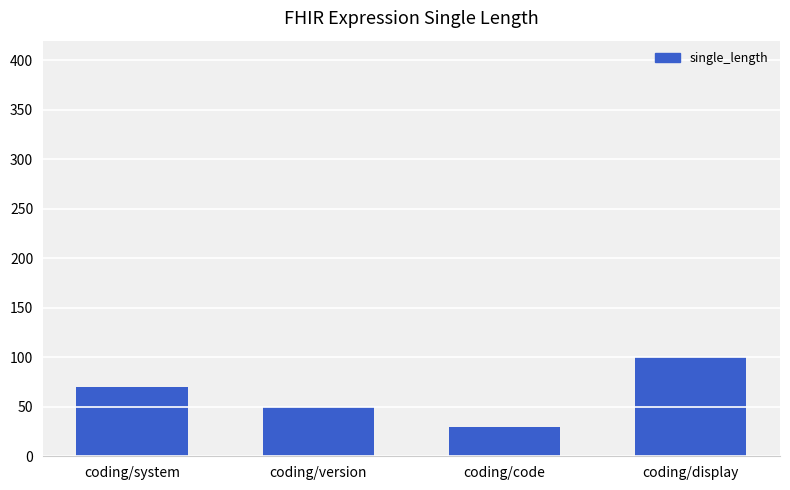

Reading left to right, extract all data points from this chart.

70	50	30	100